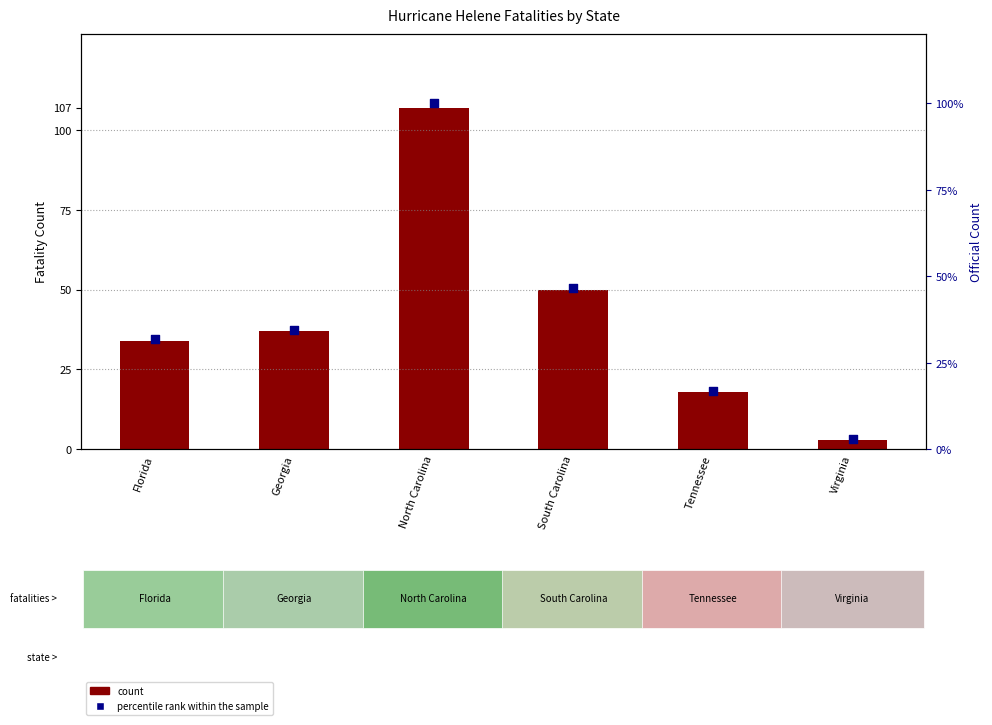

At how many categories does at least one series exceed 94?

1